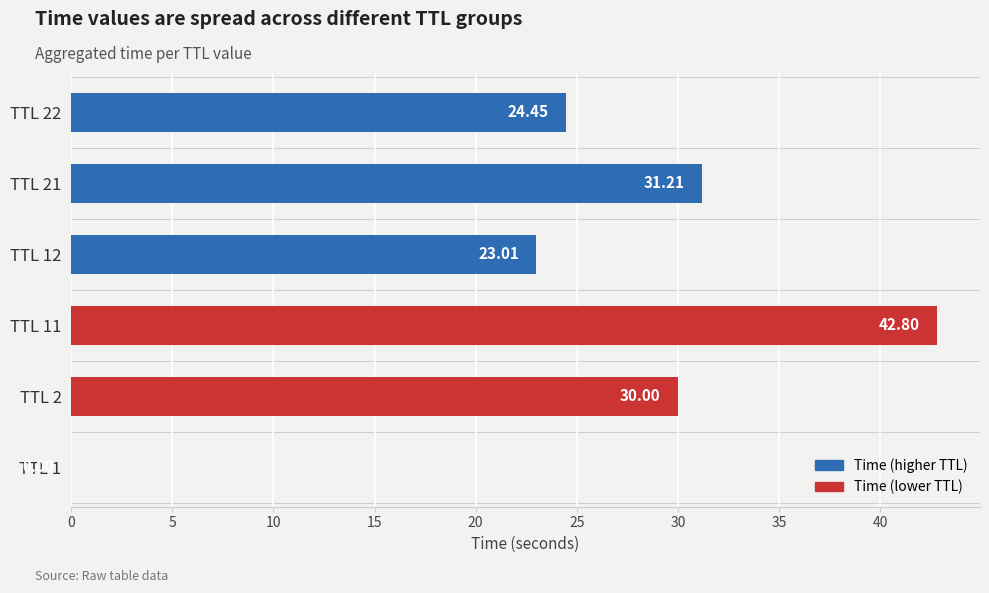

What is the sum of all values?

151.5